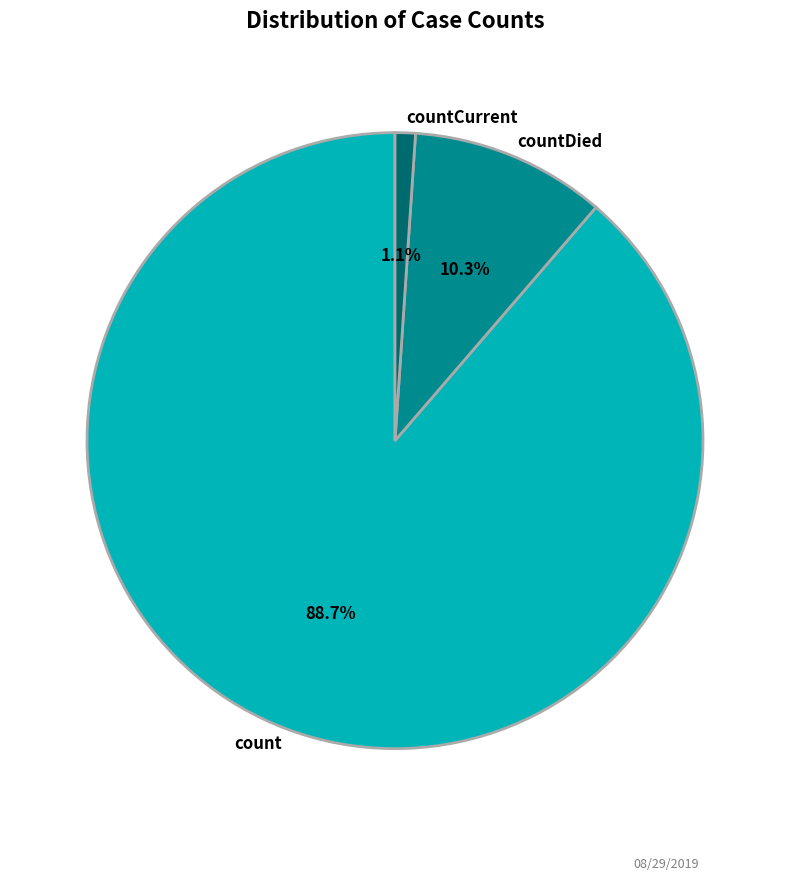

To the nearest percent, what is the difference between the countCurrent and countDied slice percentages?

9%